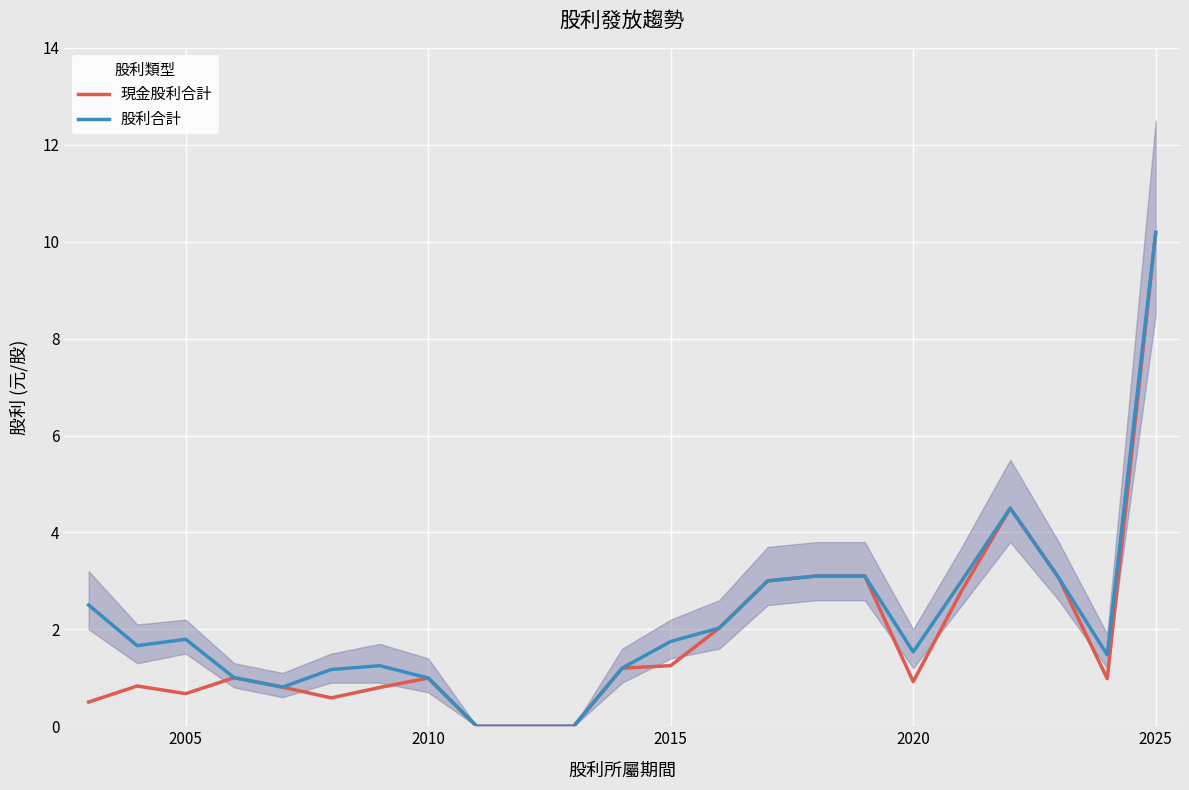

List the series in order of their overall mean, highest first.

股利合計, 現金股利合計